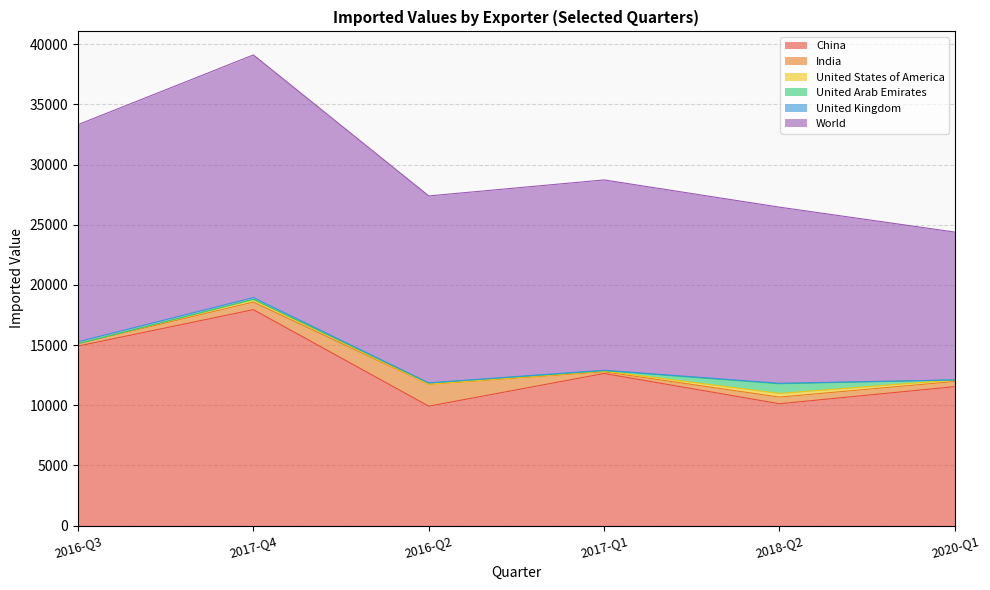

Reading left to right, what are all the values shown in this chart?

China: 14914	17941	9921	12636	10122	11545
India: 194	630	1813	141	554	428
United States of America: 3	198	17	63	302	129
United Arab Emirates: 2	31	99	27	800	0
United Kingdom: 162	144	4	42	45	1
World: 18040	20162	15537	15811	14634	12284